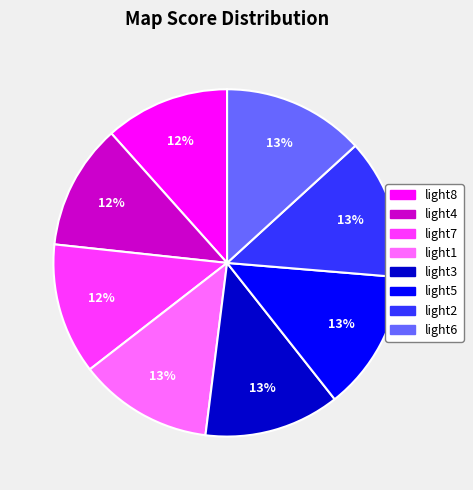

Combined, do light8 and light2 account for over 50%?

No